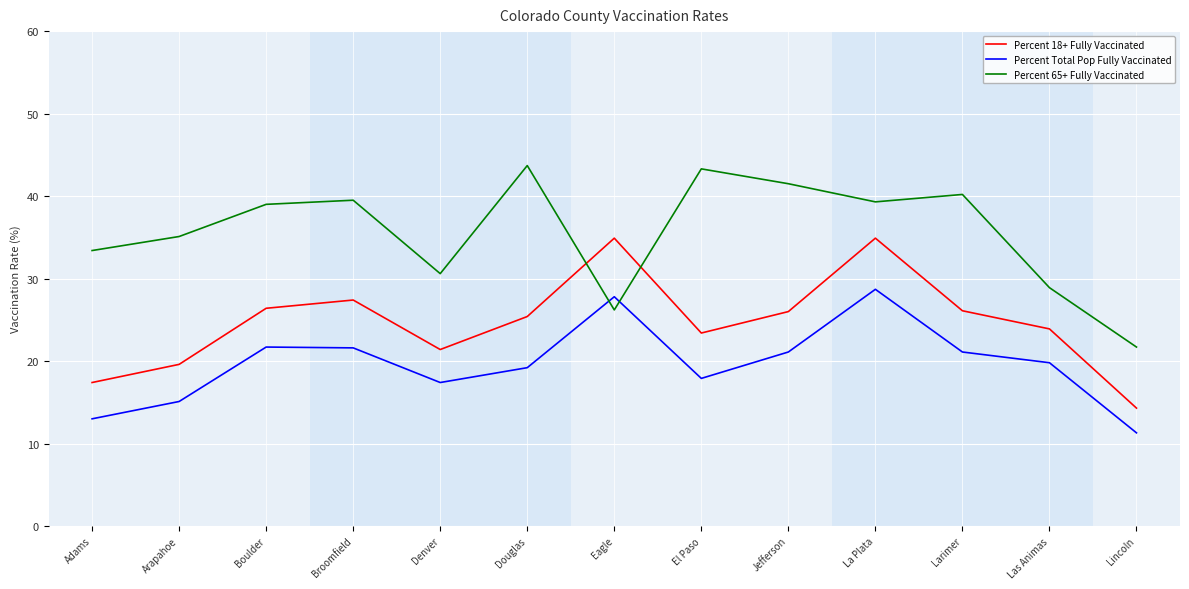

The value of Percent 65+ Fully Vaccinated at Lincoln is 29.7. True or false?

False